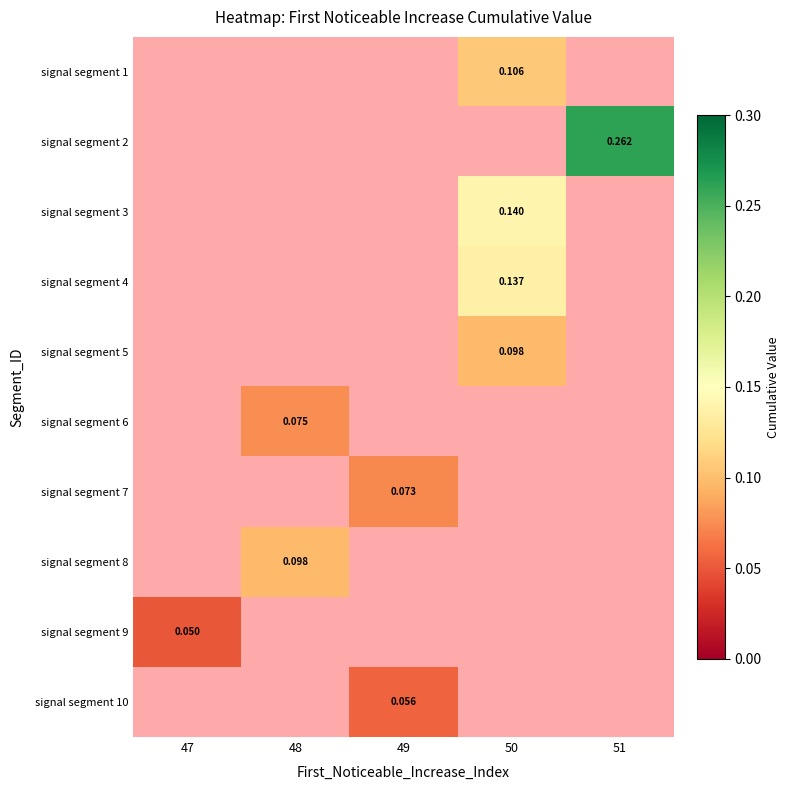

Count the number of categories in the chart.

5